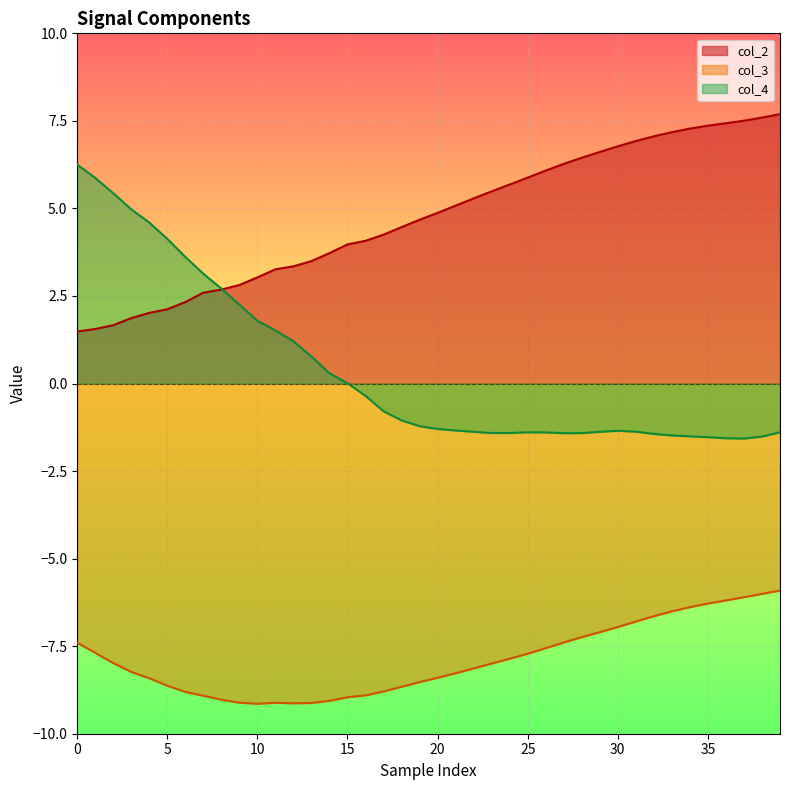

True or false: col_2 and col_3 cross at least once.

False